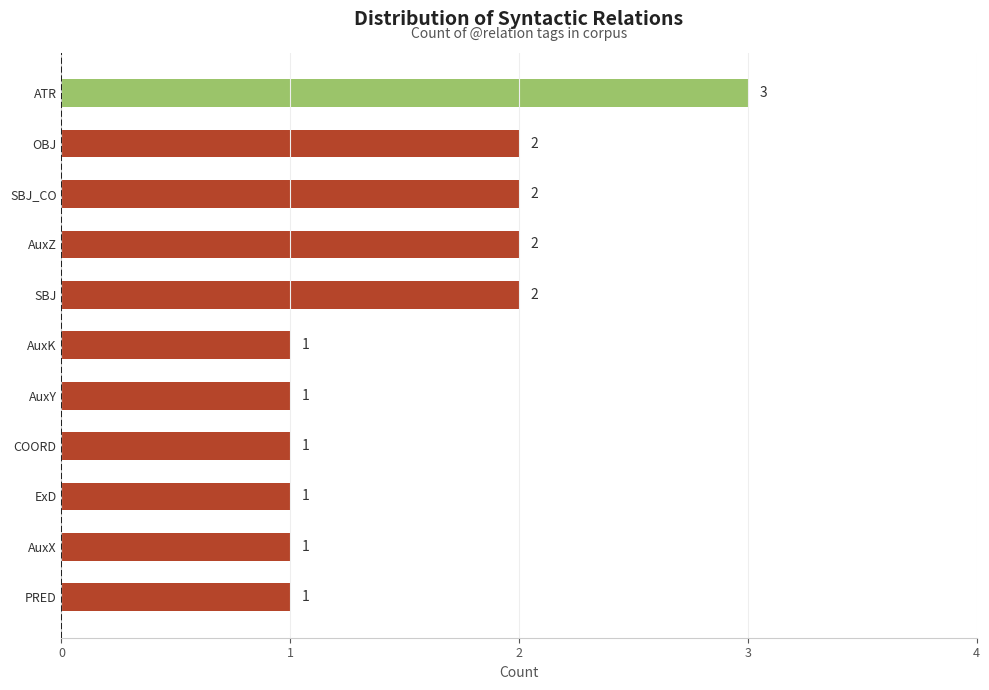

How many bars are there in total?

11